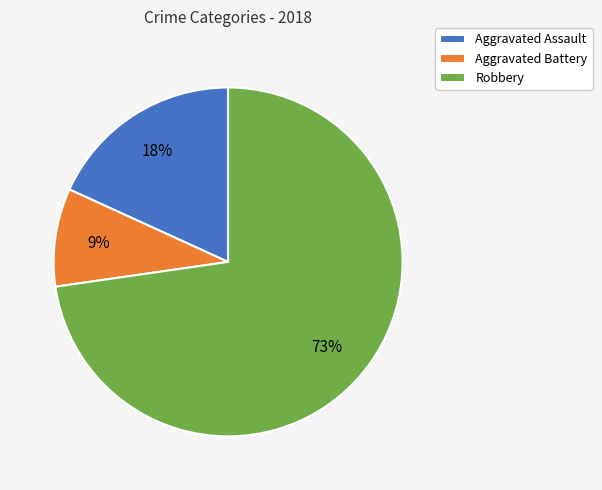

Rank the categories by value from highest to lowest.

Robbery, Aggravated Assault, Aggravated Battery